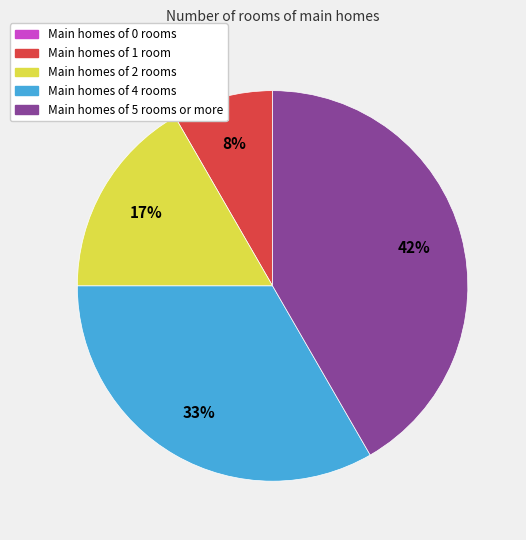

Combined, do Main homes of 2 rooms and Main homes of 1 room account for over 50%?

No